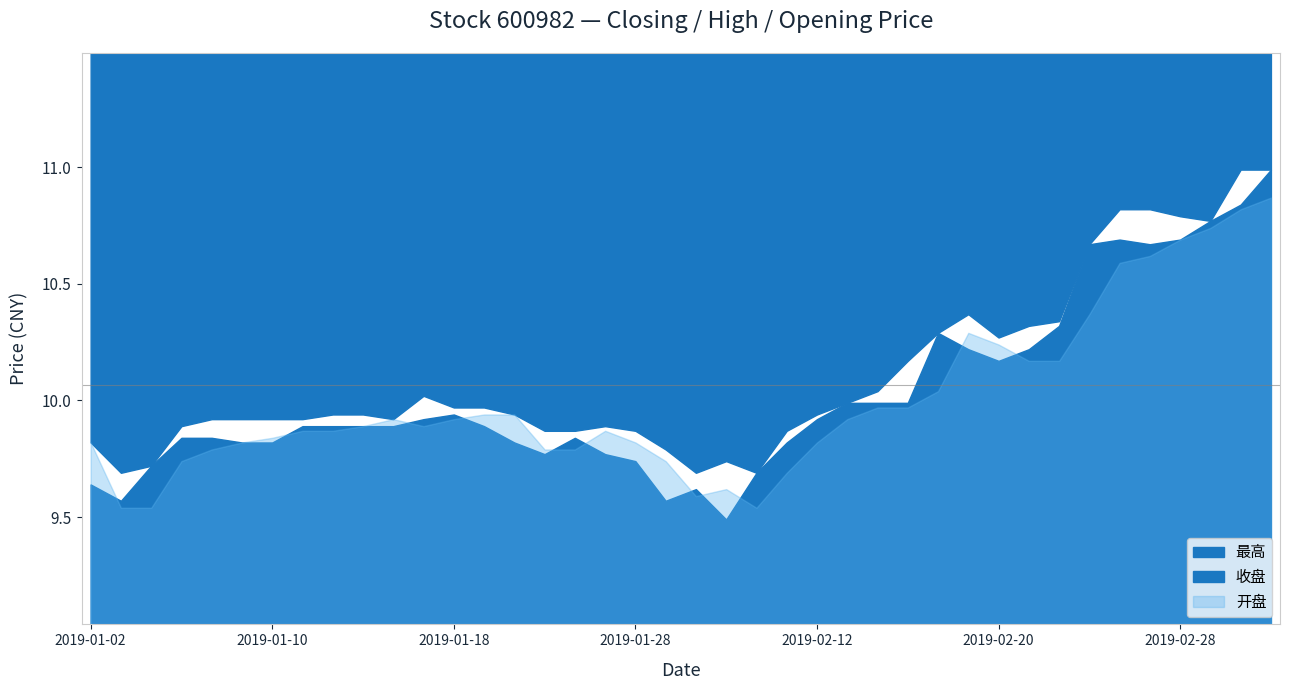

Rank the series by their maximum value, from highest to lowest.

收盘, 最高, 开盘